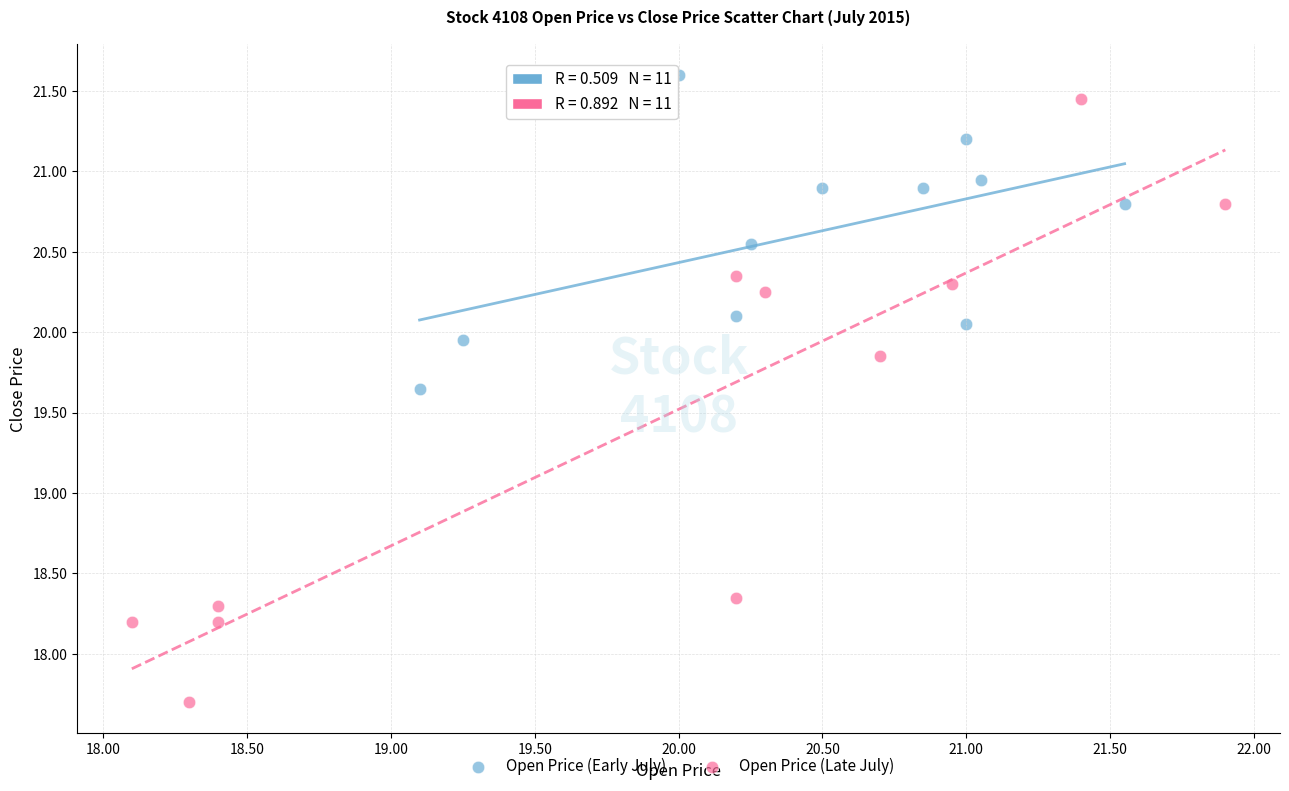

Which series reaches the minimum Y coordinate?

Open Price (Late July)